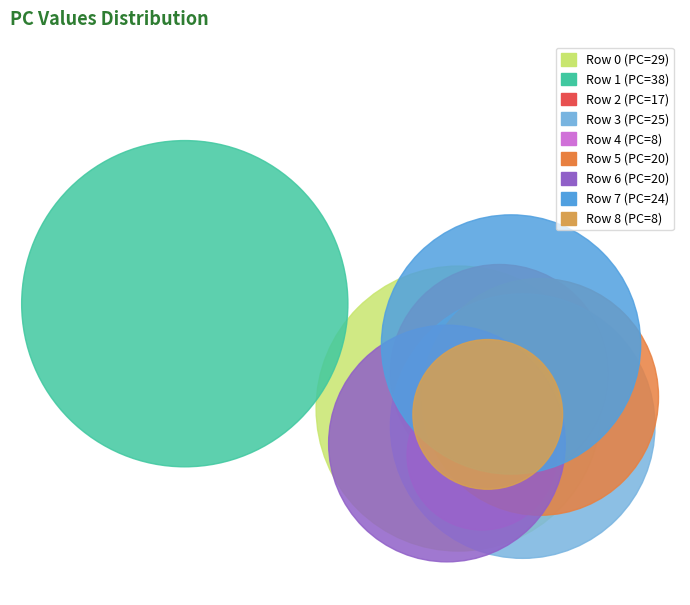

What percentage is the Row 4 slice, to the nearest percent?

4%